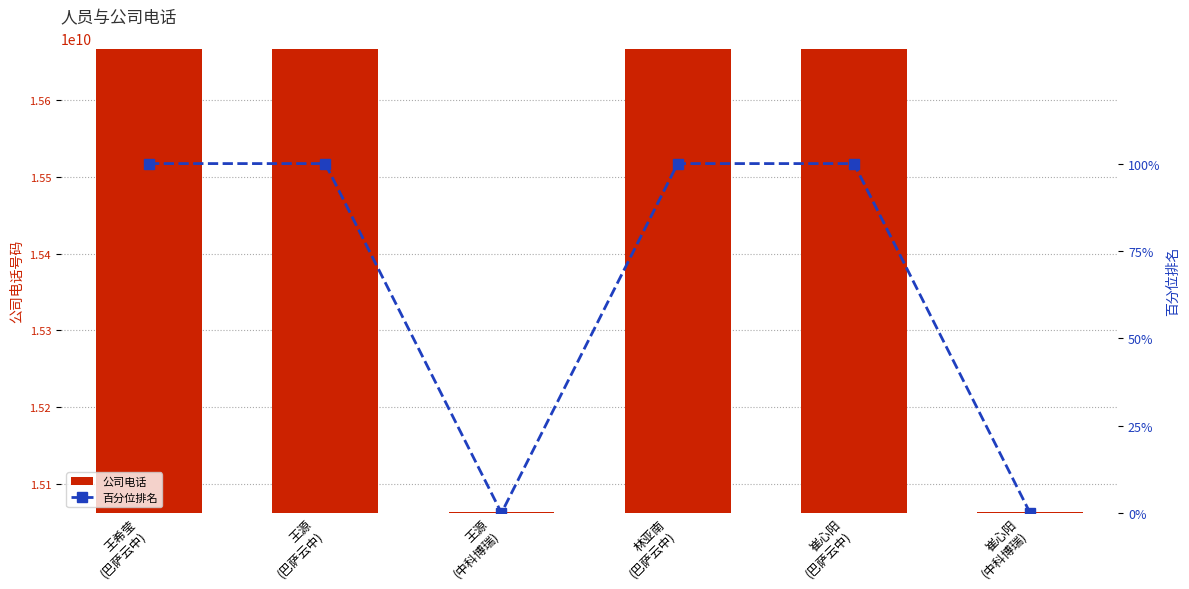

At which category is the sum across all series the highest?

王希莹
(巴萨云中)